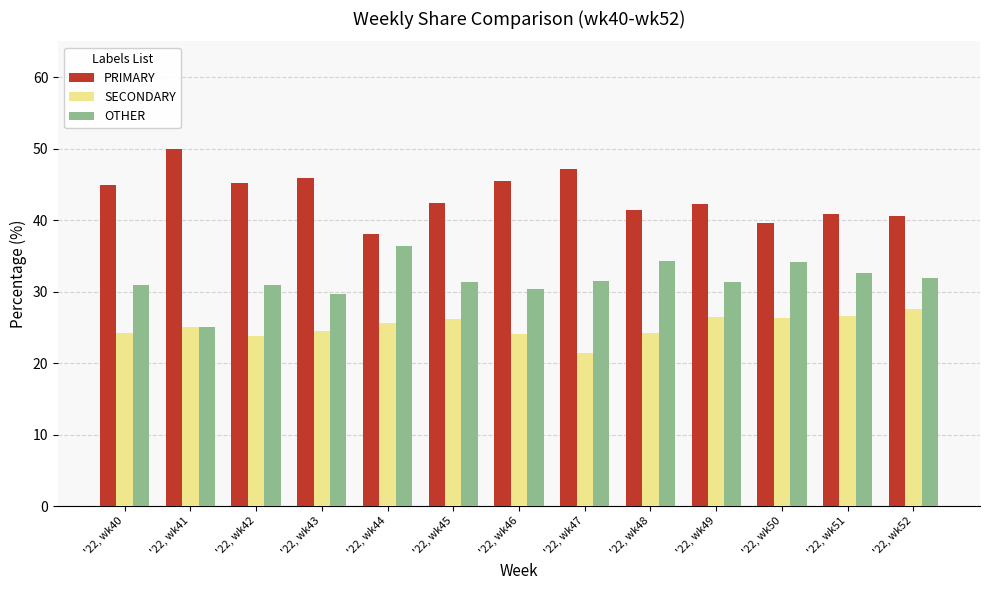

Is the value of SECONDARY at '22, wk44 greater than the value of OTHER at '22, wk42?

No